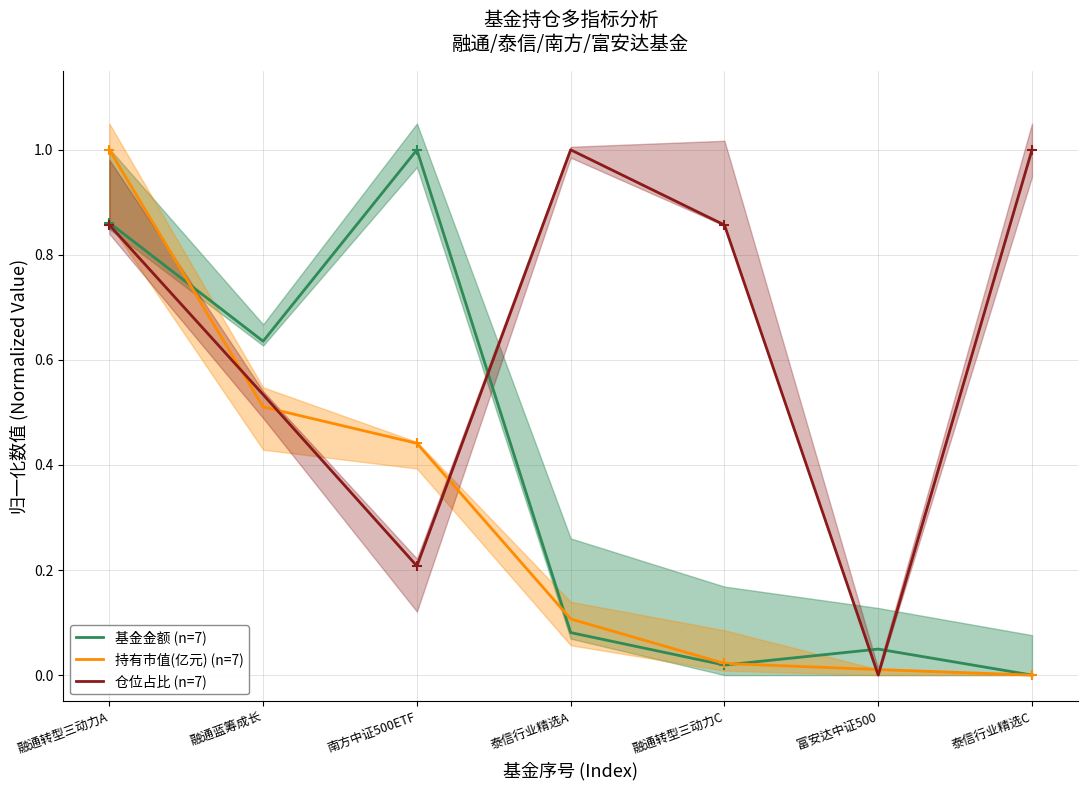

What is the highest value of the 基金金额 (n=7) series?

1.0